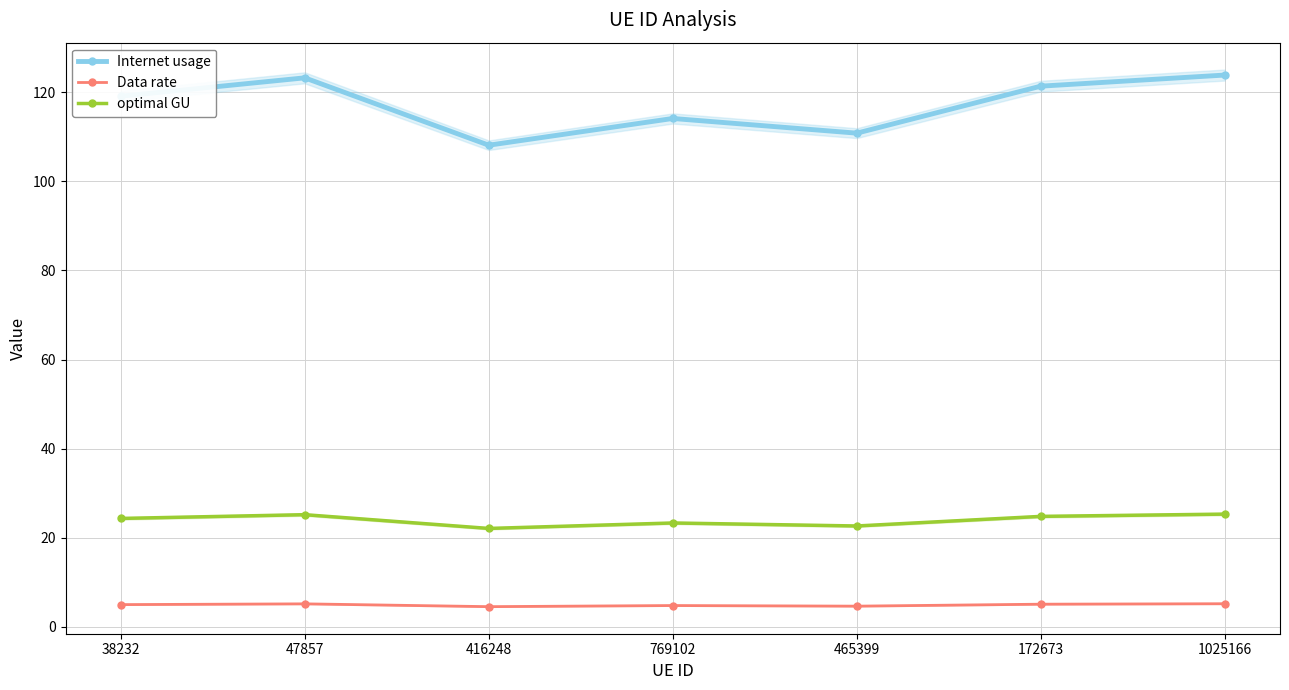

Rank the series by their maximum value, from highest to lowest.

Internet usage, optimal GU, Data rate